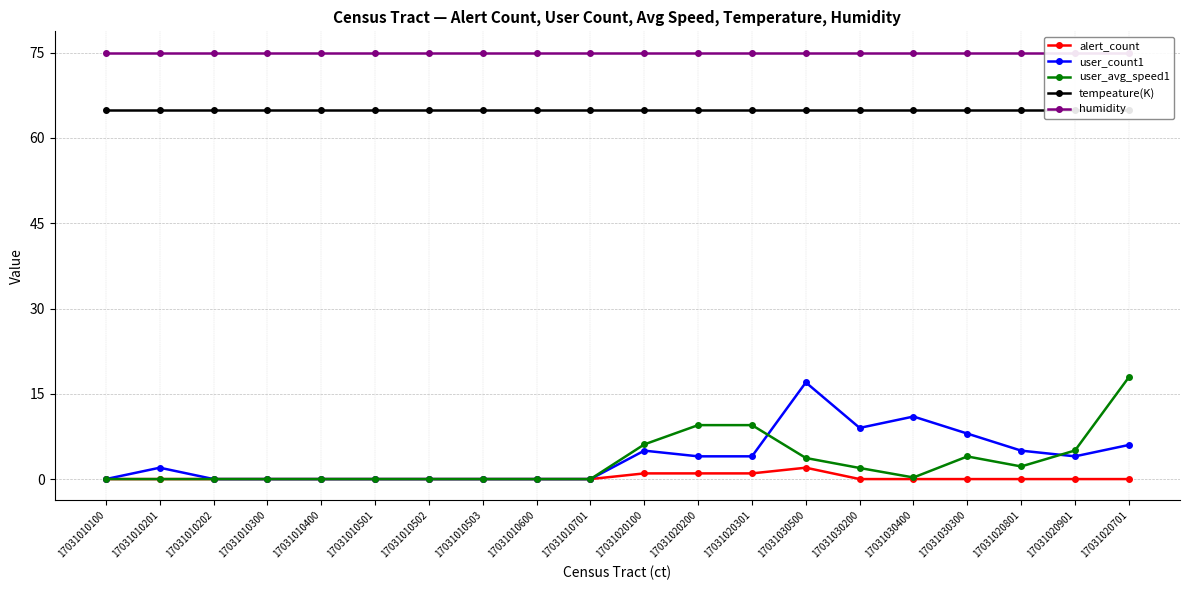

What is the label of the 18th point from the left?

17031020801